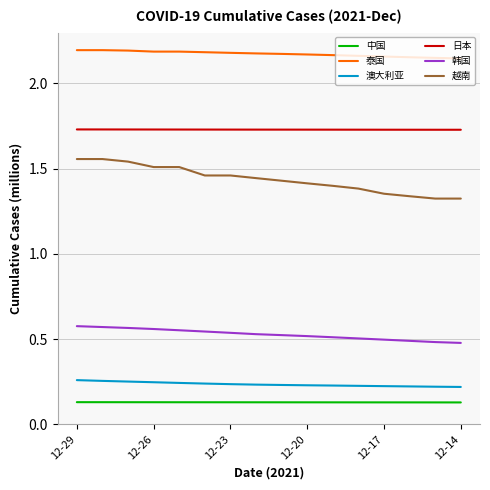

Which series has the largest total across all categories?

泰国